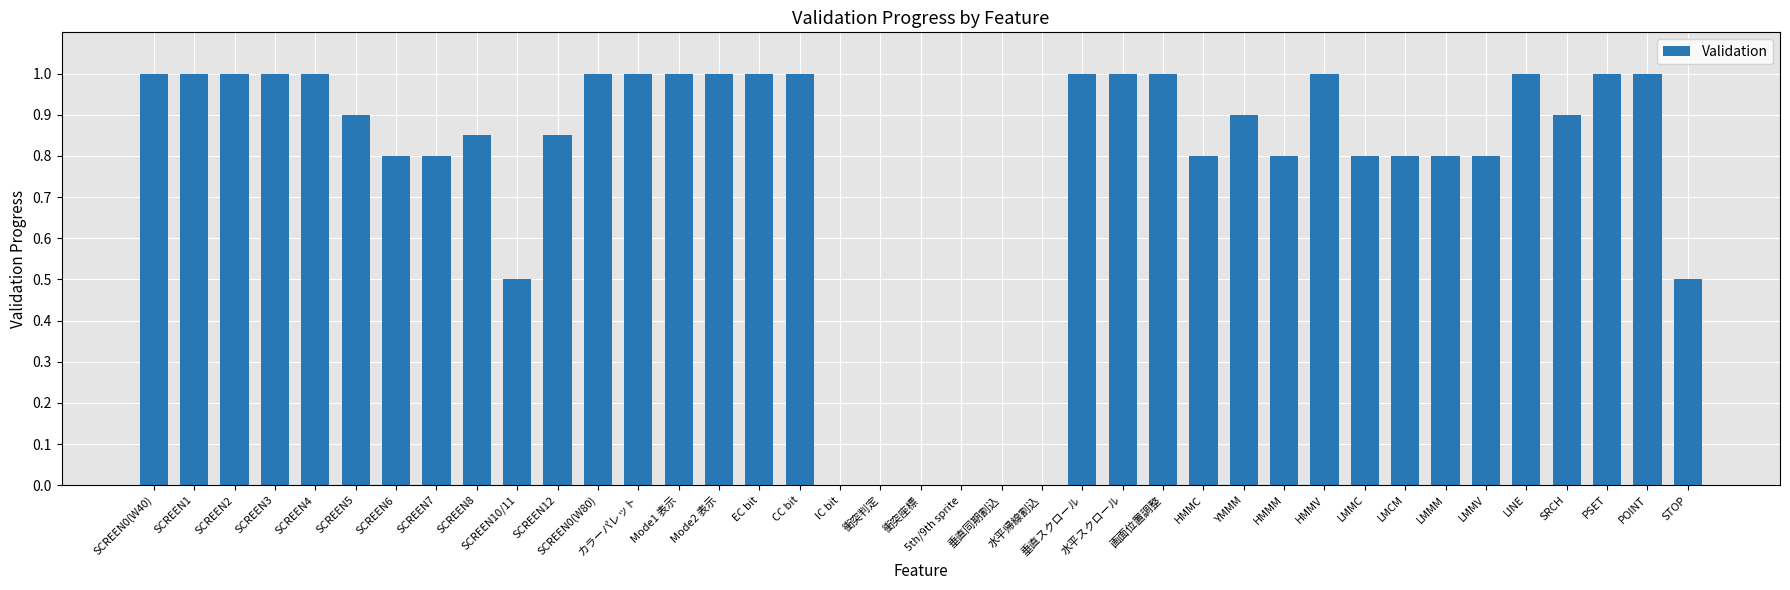

What is the ratio of the value at 水平スクロール to the value at SCREEN3?

1.0